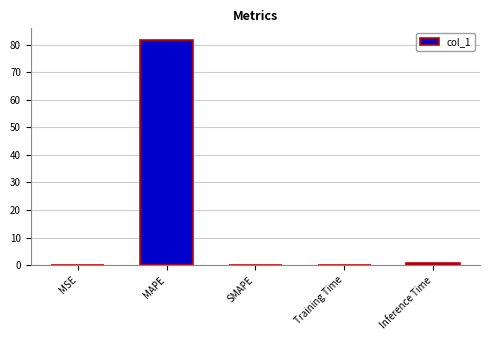

Are the bars horizontal?

No